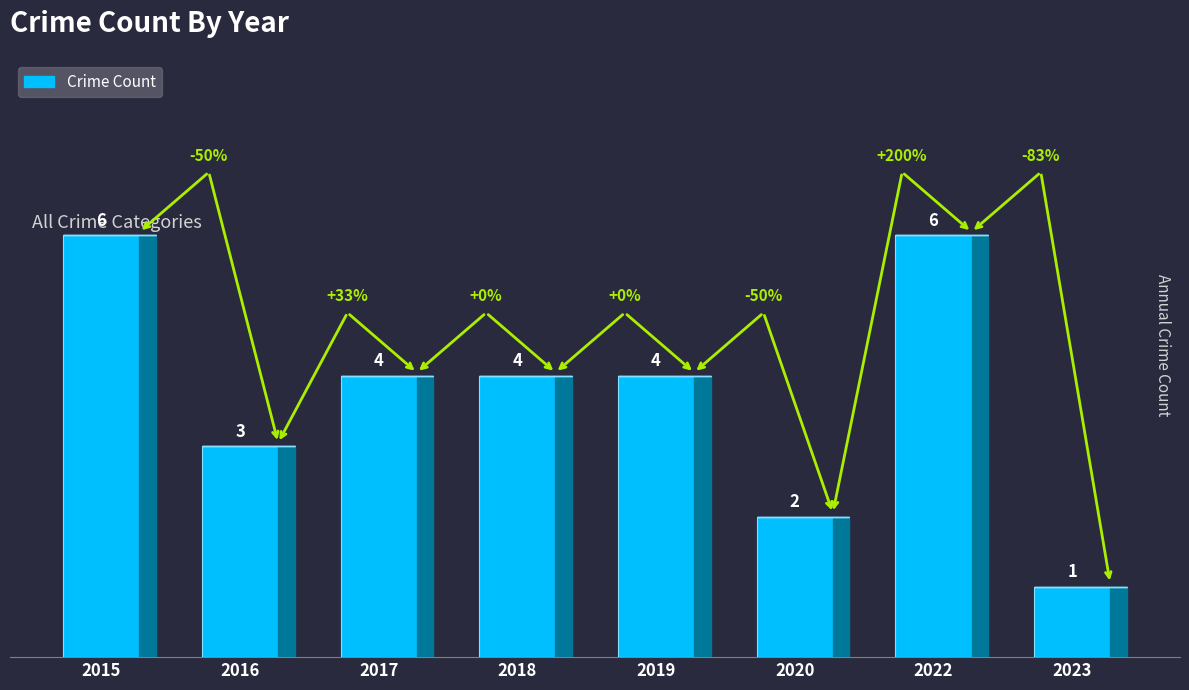

True or false: the data shows 5 at 2016.

False